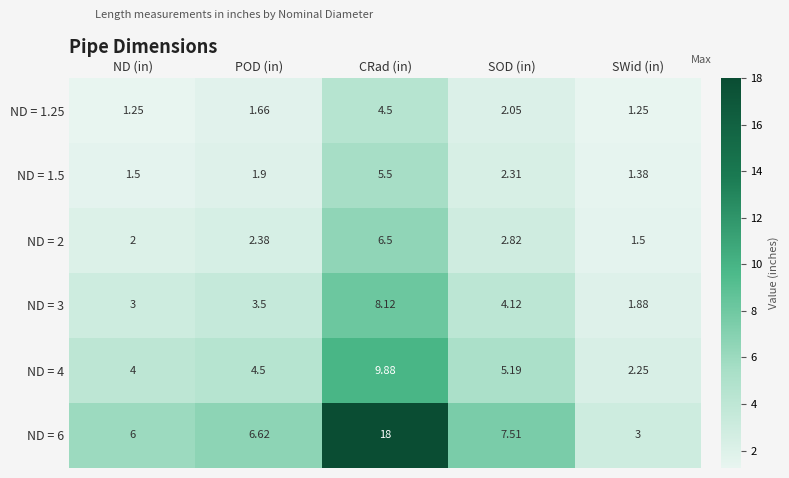

At which category does the chart reach its peak across all series?

CRad (in)